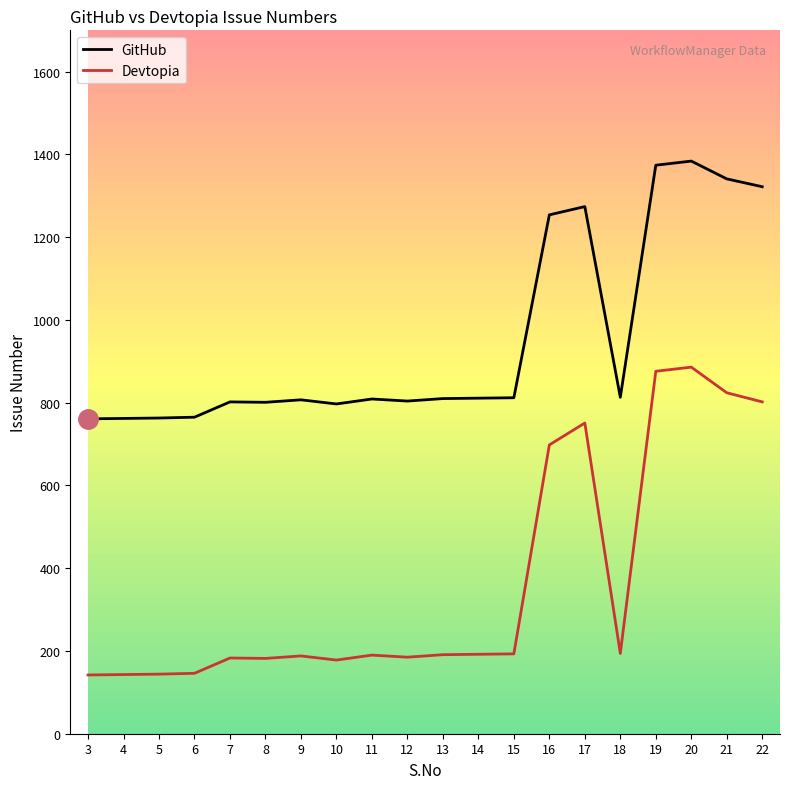

How many lines are shown in the chart?

2